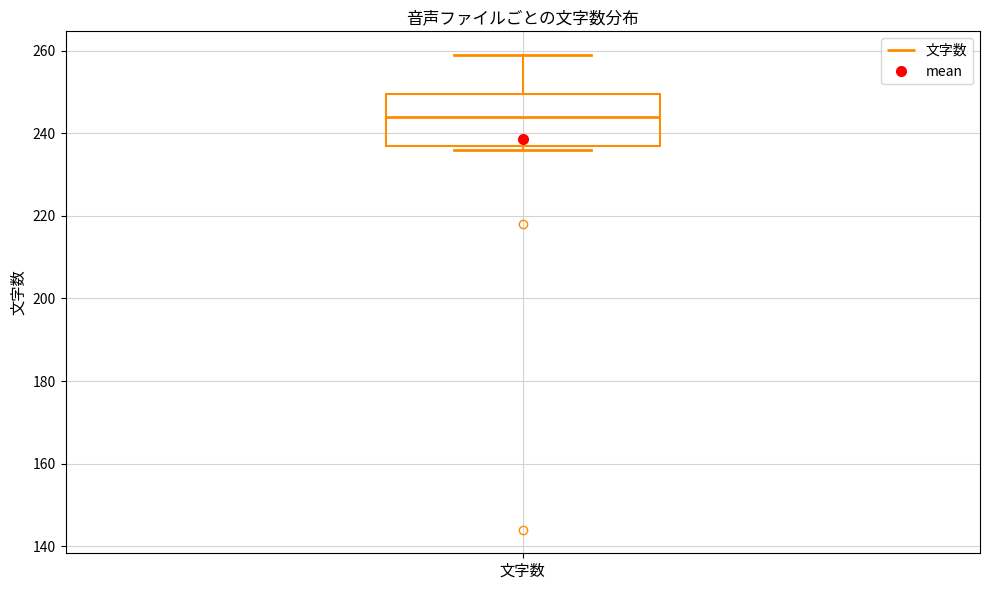

Transcribe this box plot: give where the median line is, the range the box spans, and where the two whiskers end, as read against the y-axis. The values are not printed on the chart, so give them approximately, as read against the axis.

median 244, box 238 to 250, whiskers 236 to 260